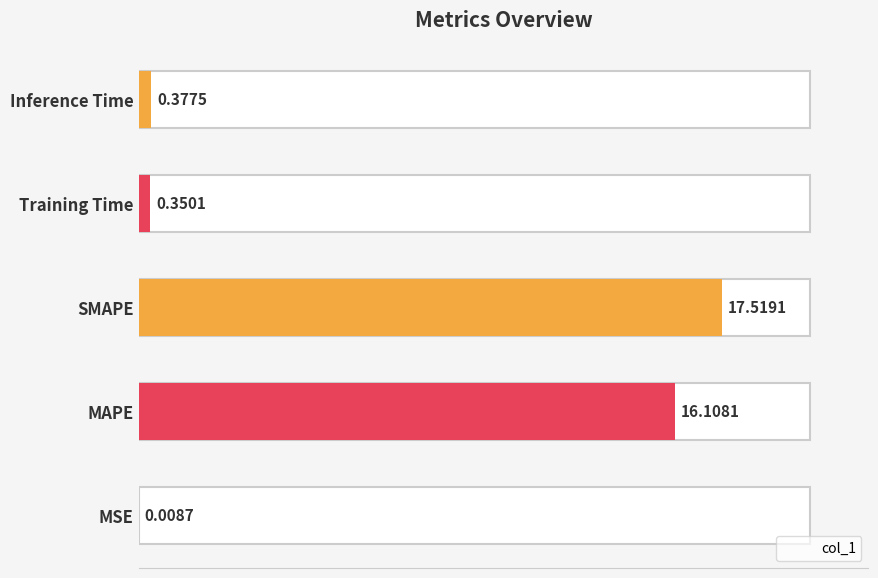

Does the chart contain stacked bars?

No